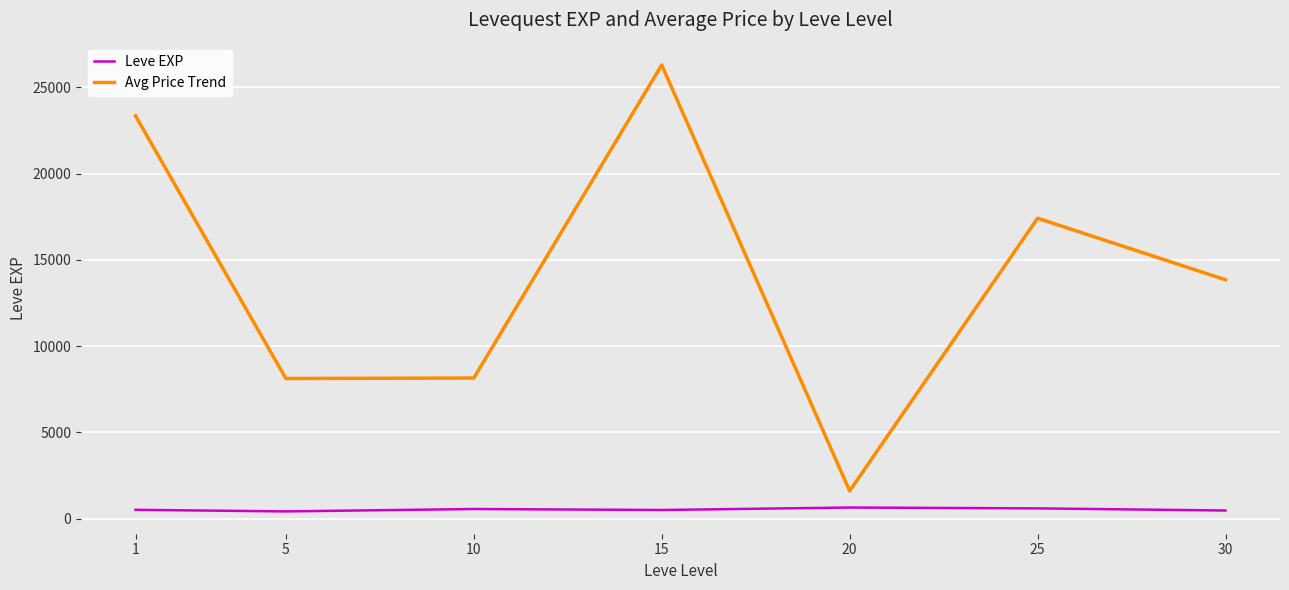

True or false: Leve EXP and Avg Price Trend intersect in this chart.

False